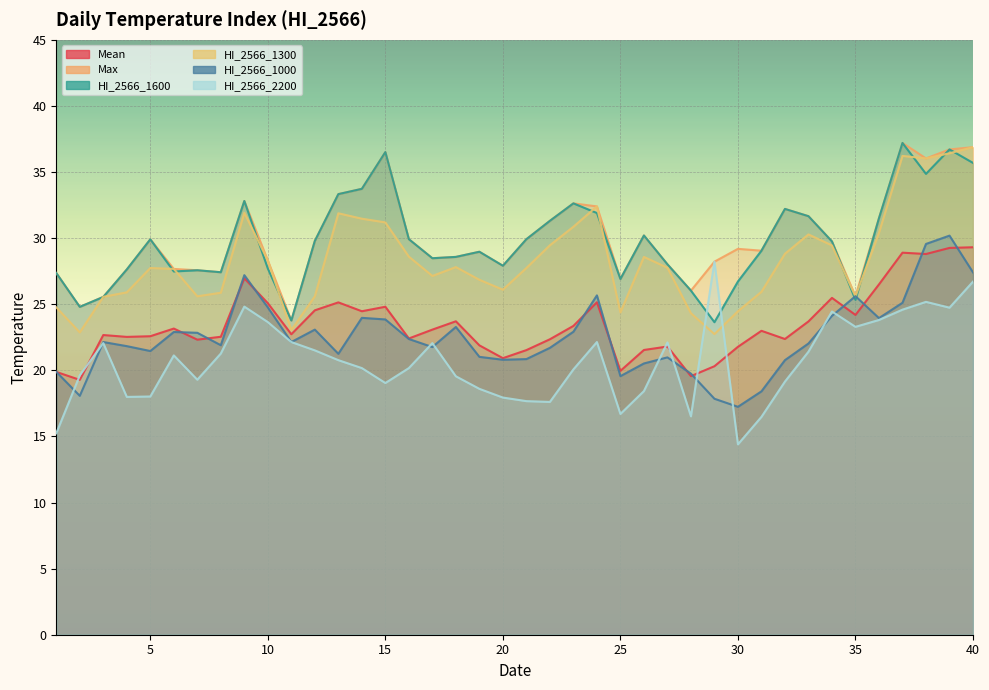

What is the minimum value for HI_2566_1000?

17.2